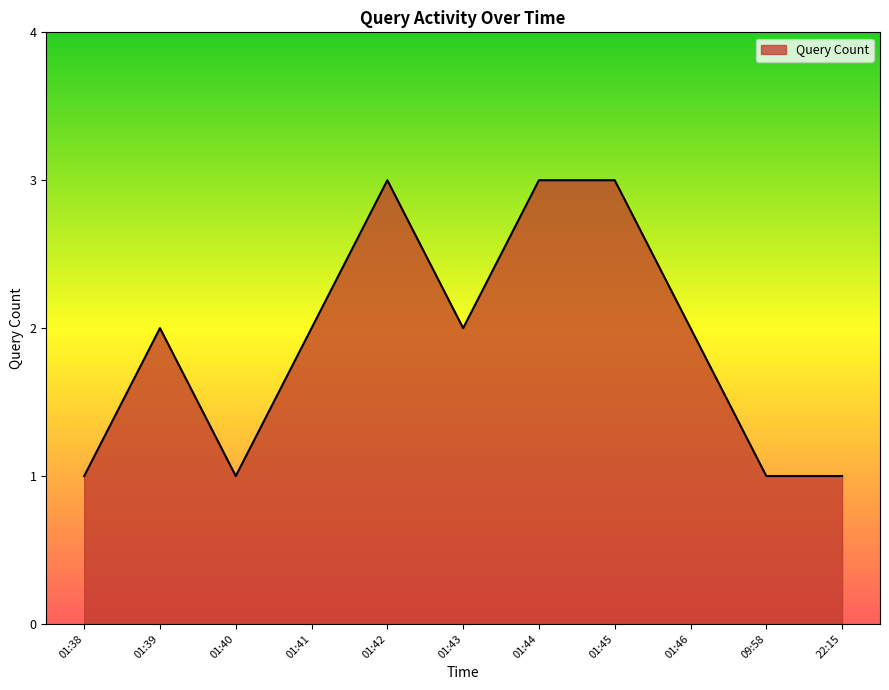

What is the difference between the values at 09:58 and 01:43?

1